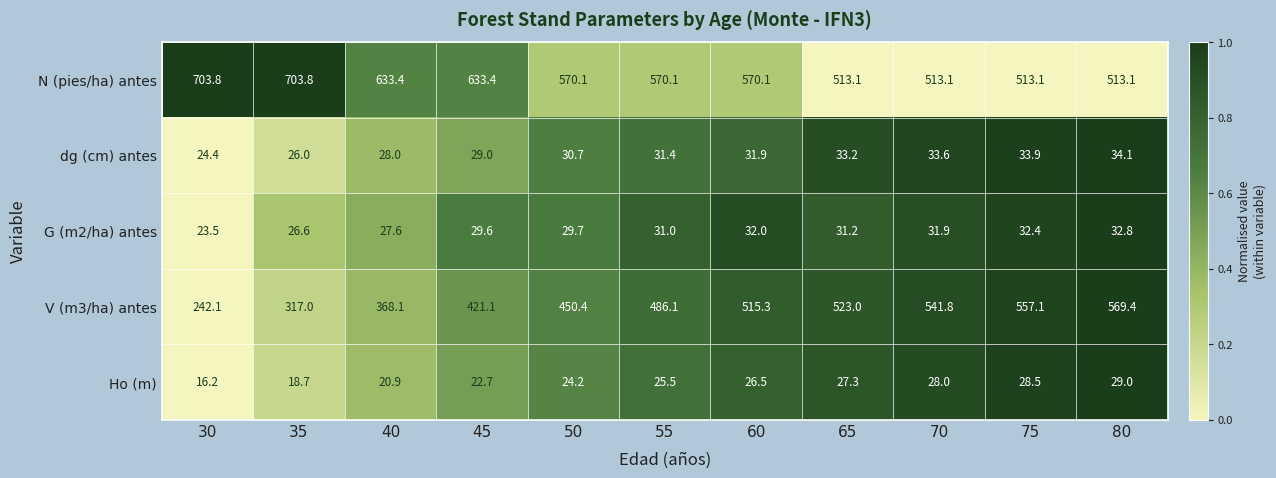

Rank the series at 50 from lowest to highest value.

Ho (m), G (m2/ha) antes, dg (cm) antes, V (m3/ha) antes, N (pies/ha) antes